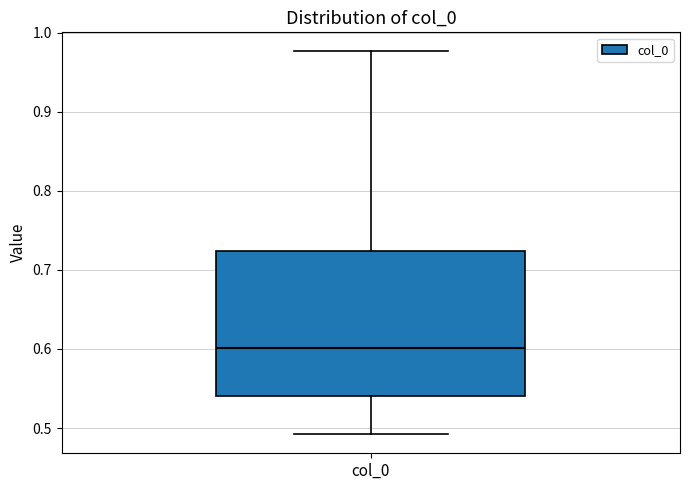

Read this box plot against the y-axis: the position of the median line, the range covered by the box, and the ends of both whiskers. The values are not printed on the chart, so give them approximately, as read against the axis.

median 0.60, box 0.54 to 0.72, whiskers 0.49 to 0.98